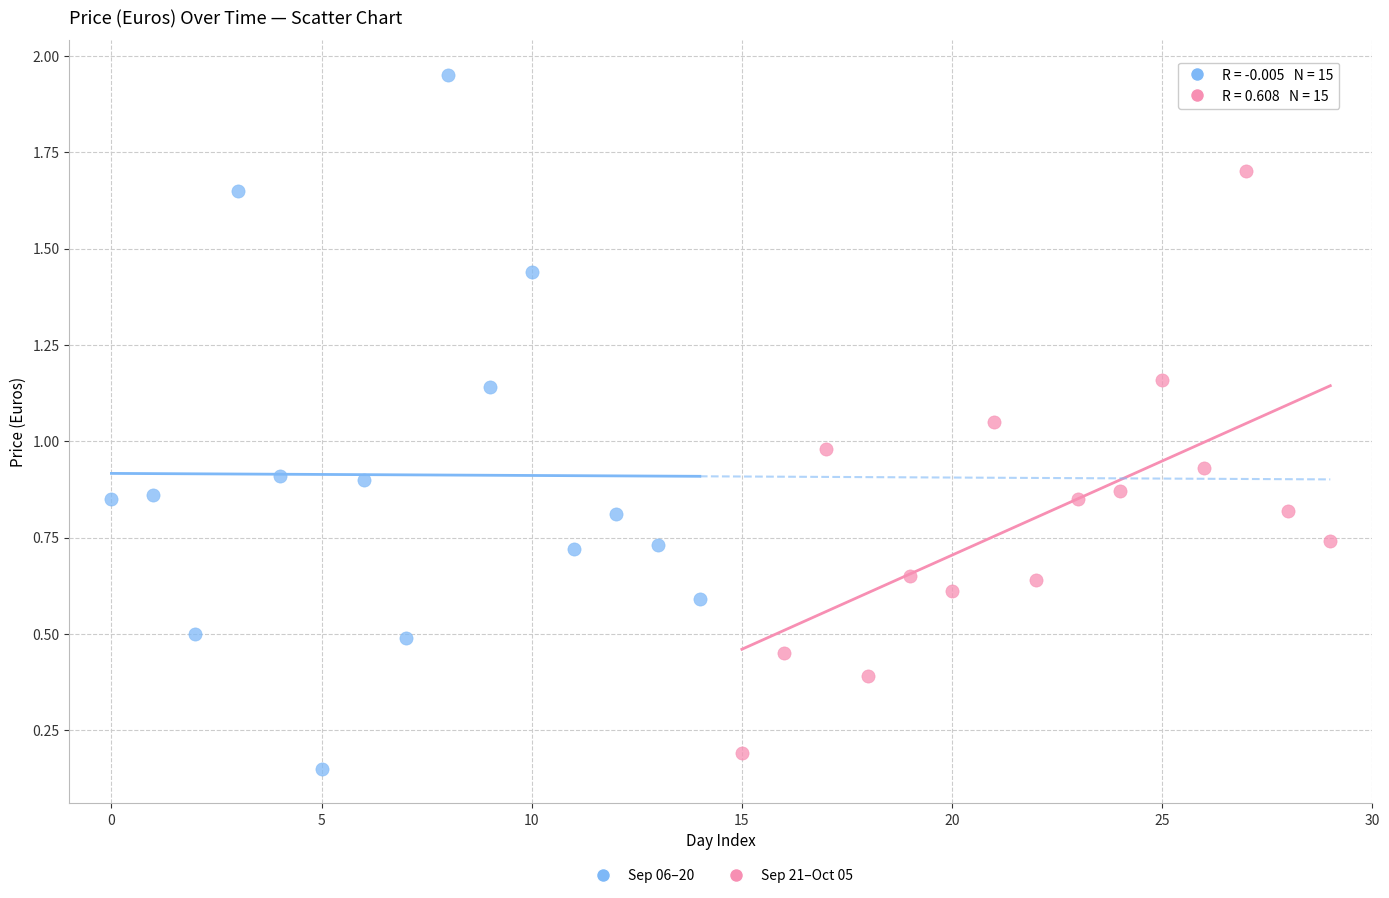

Which series contains the lowest Y value?

Sep 06–20